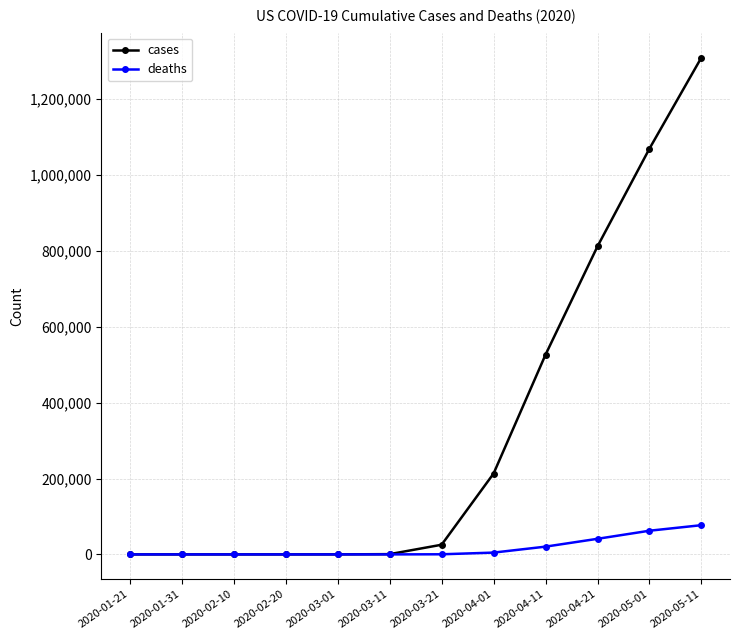

Which series has the largest total across all categories?

cases